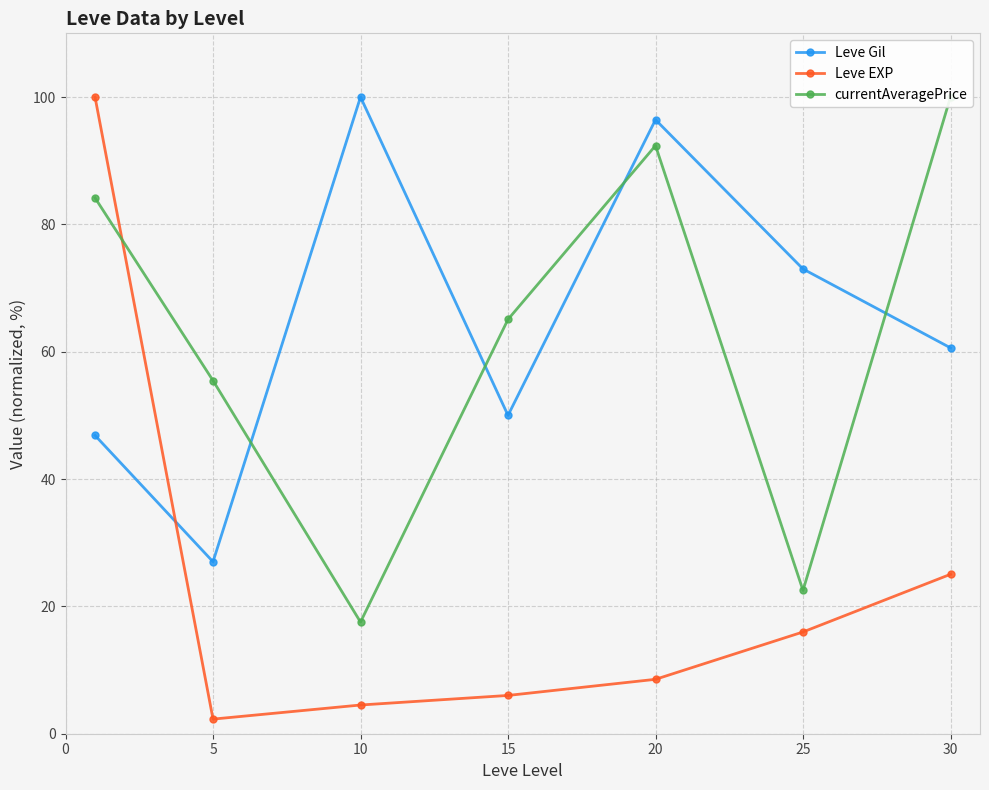

What is the value of the currentAveragePrice point at the 2nd from the left?

55.5